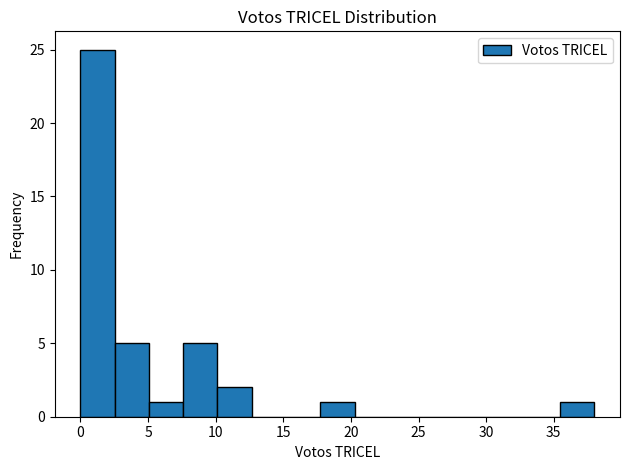

Which range on the x-axis has the tallest bar?

0.0 to 2.5